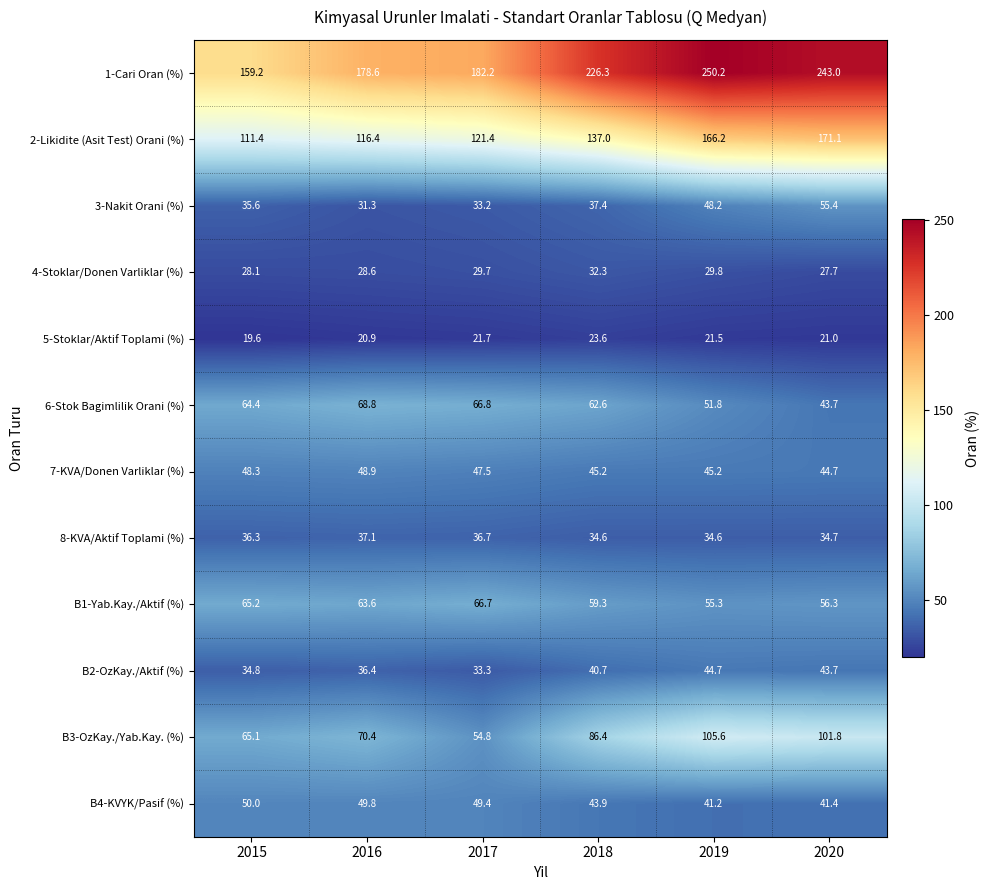

True or false: 4-Stoklar/Donen Varliklar (%) has a value of 29.8 at 2019.

True